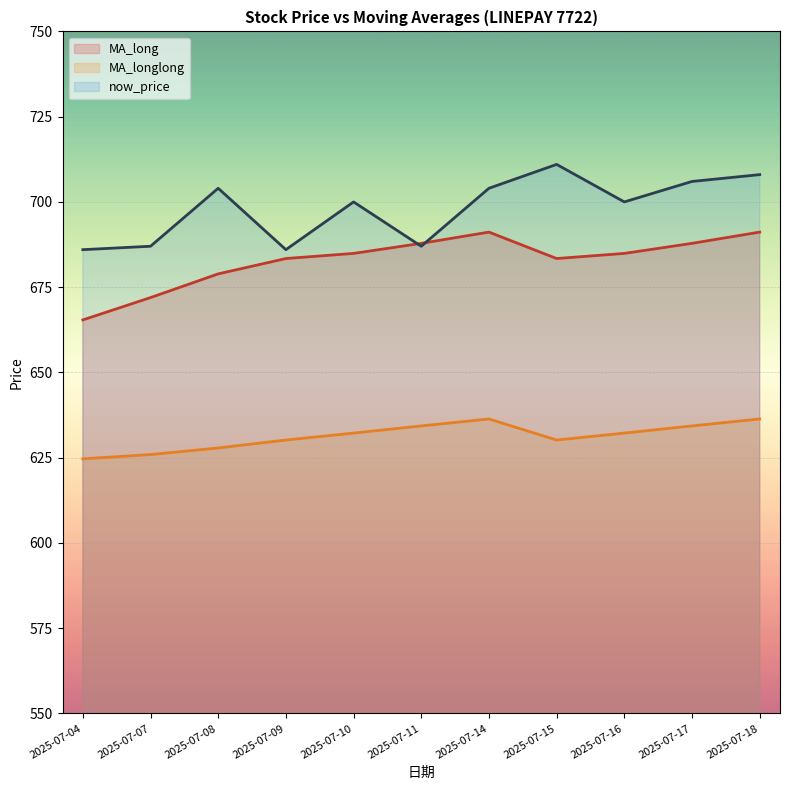

Between 11 and 21, which series saw the biggest shift?

MA_longlong